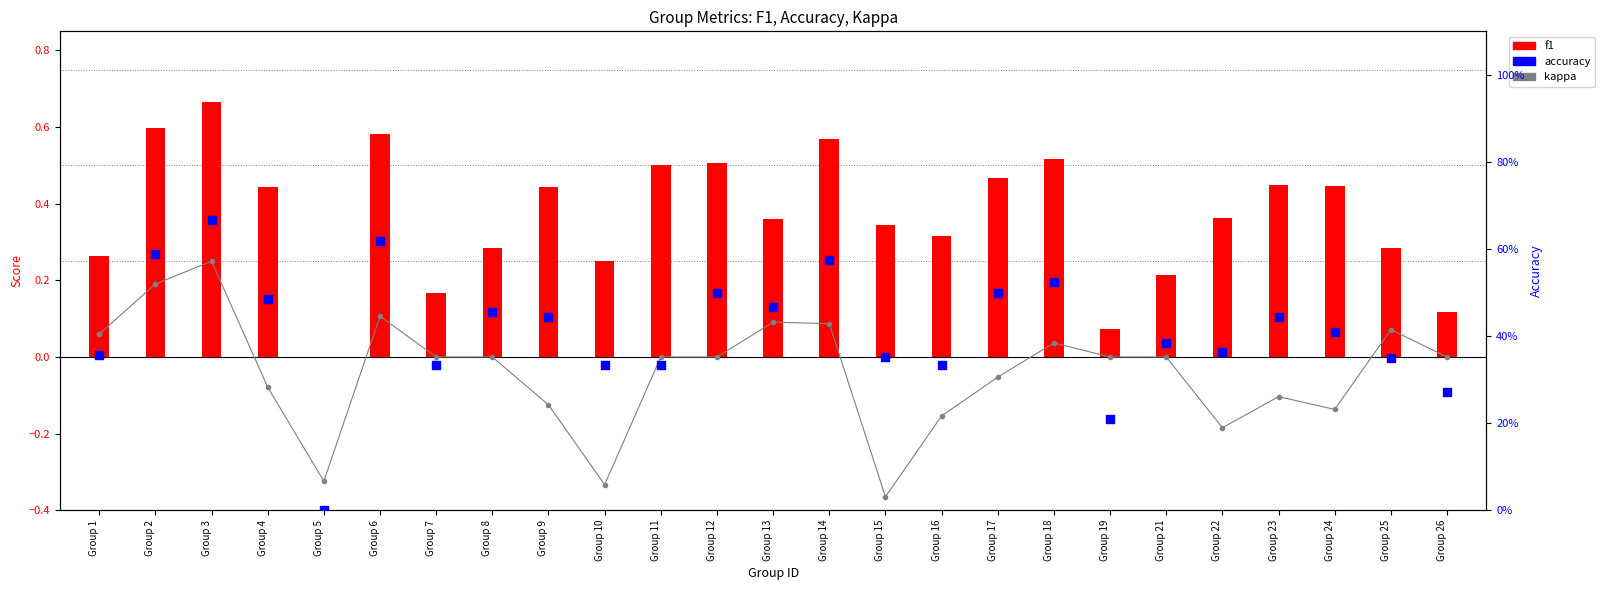

Which series reaches the minimum Y coordinate?

kappa